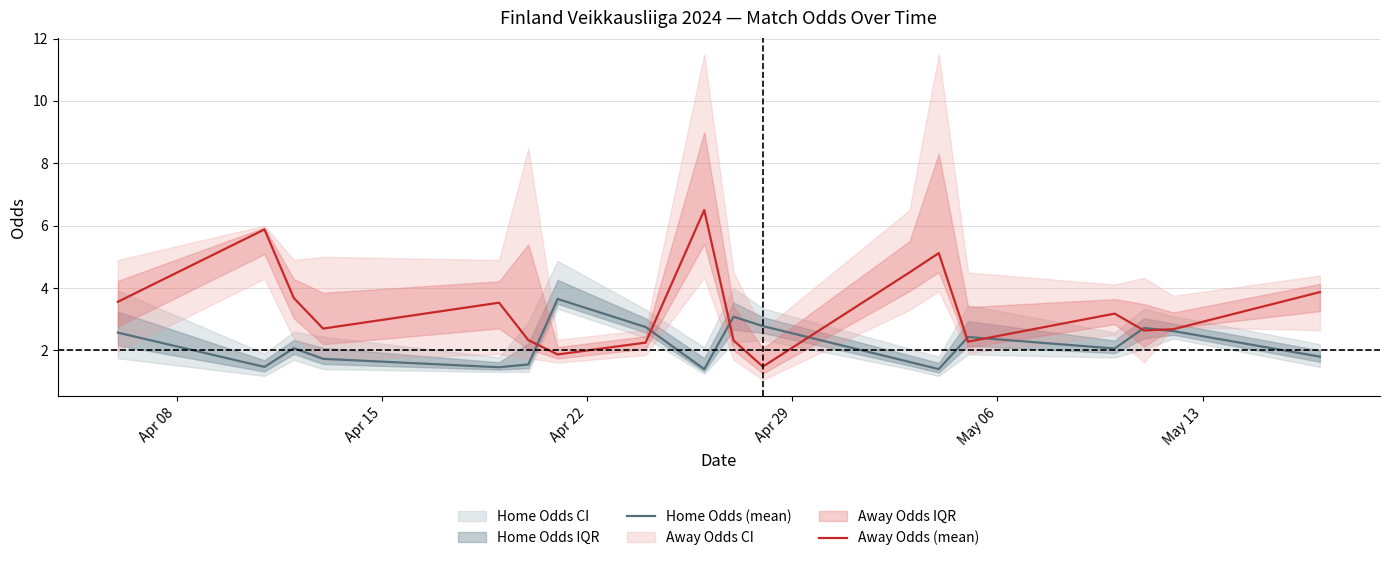

What is the maximum value for Away Odds (mean)?

6.5